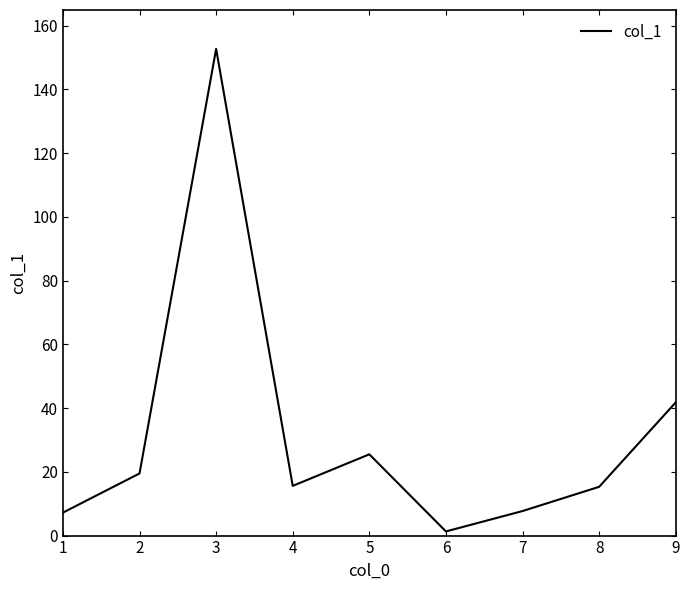

At which label does the data first exceed 15?

2